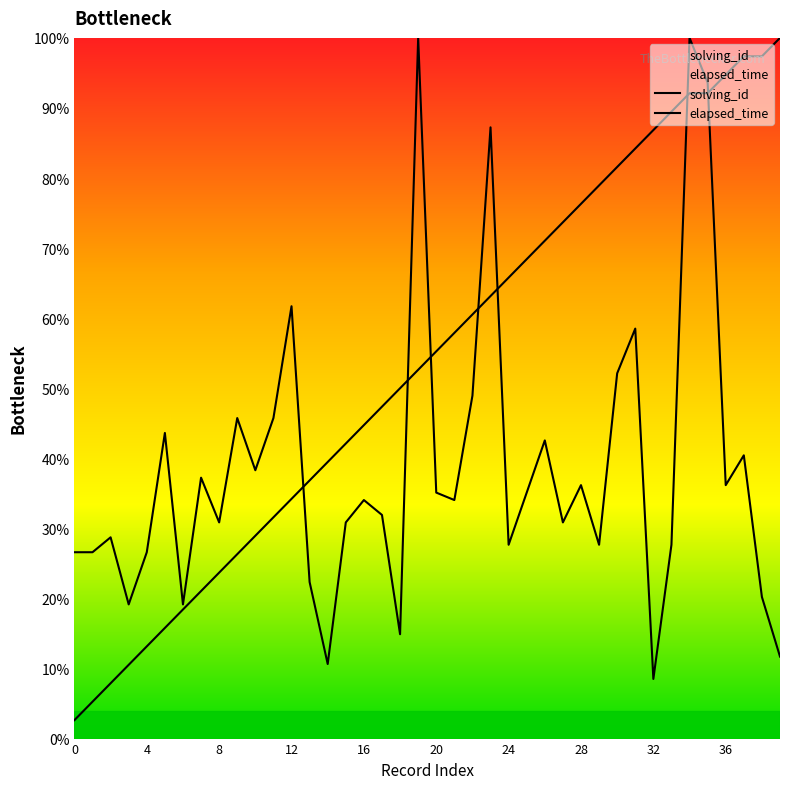

Is the value of solving_id at 26 greater than the value of elapsed_time_k at 31?

Yes